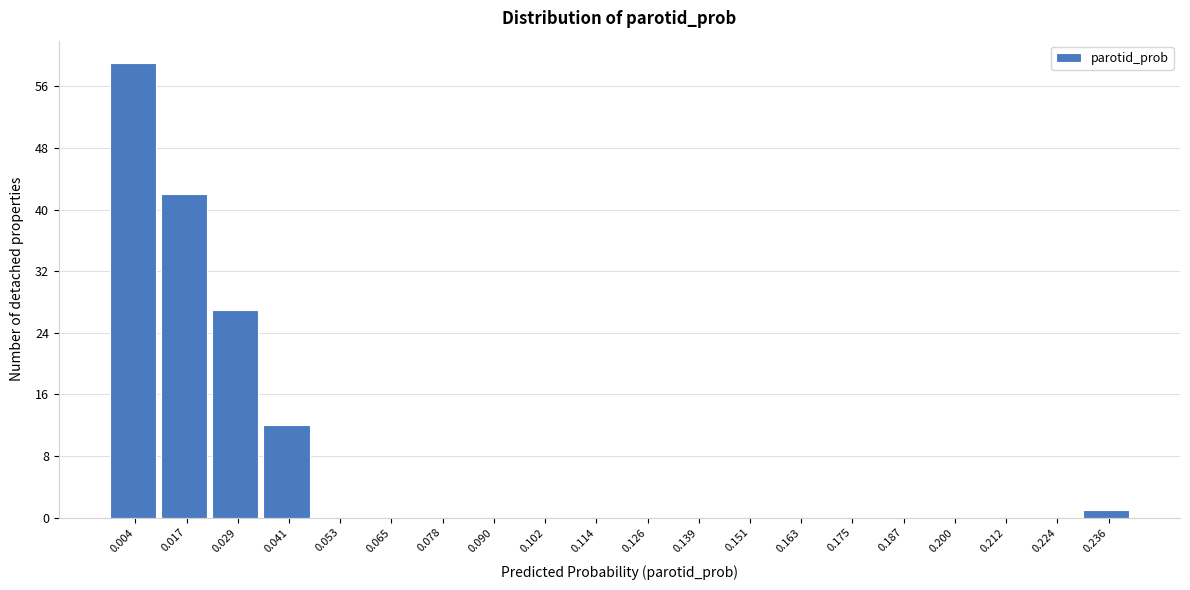

Reading right to left, transcribe all the data shown in this chart.

0.236=1	0.224=0	0.212=0	0.200=0	0.187=0	0.175=0	0.163=0	0.151=0	0.139=0	0.126=0	0.114=0	0.102=0	0.090=0	0.078=0	0.065=0	0.053=0	0.041=12	0.029=27	0.017=42	0.004=59